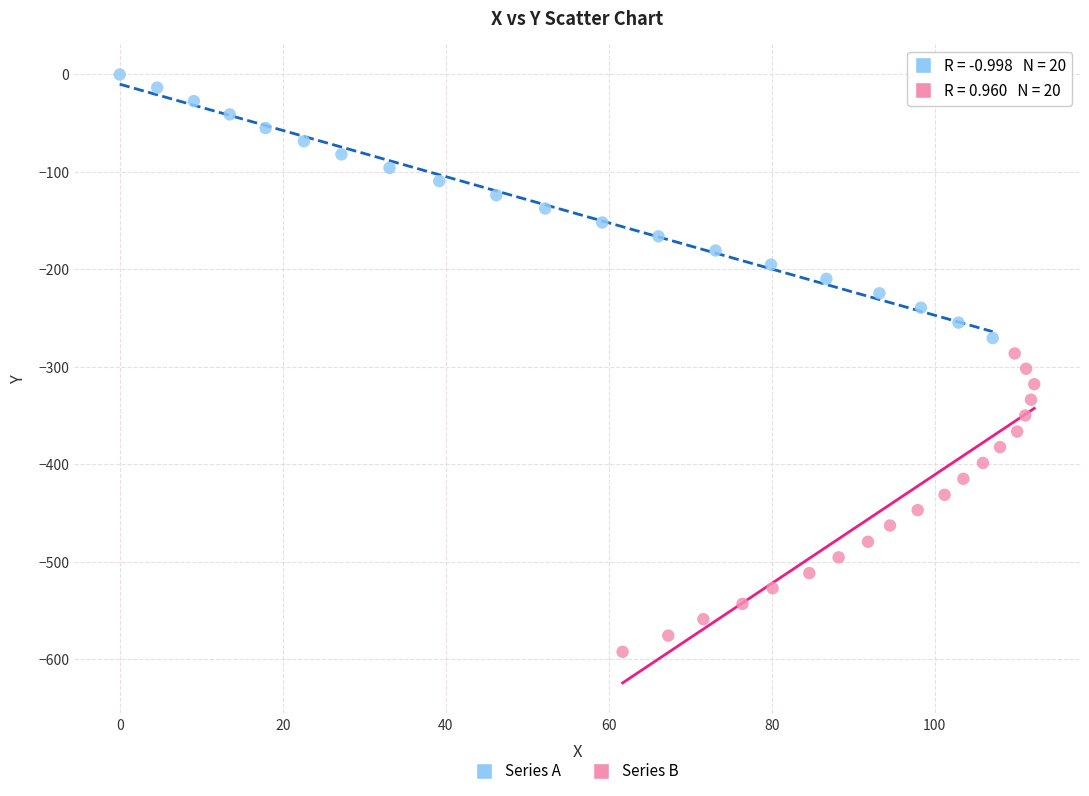

Which series has the widest spread of Y values?

Series B